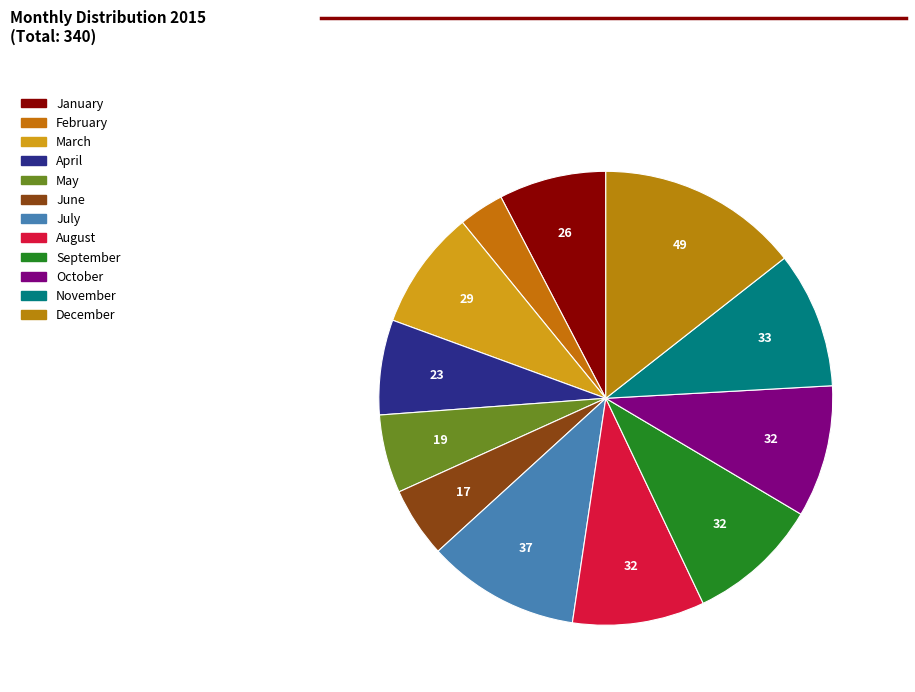

Is there a majority slice in this chart?

No